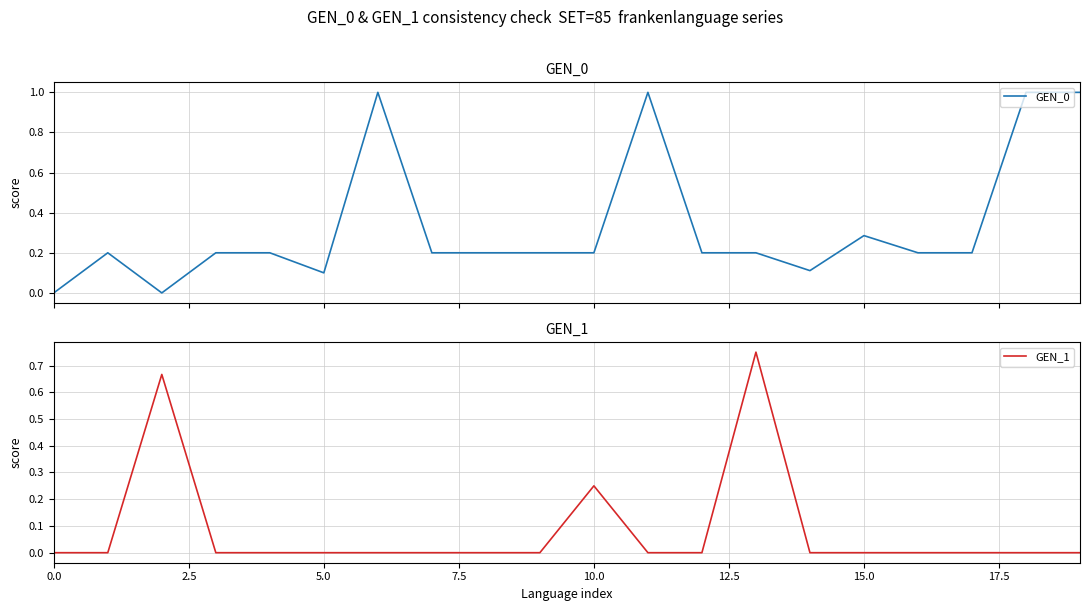

Which series has the largest total across all categories?

GEN_0